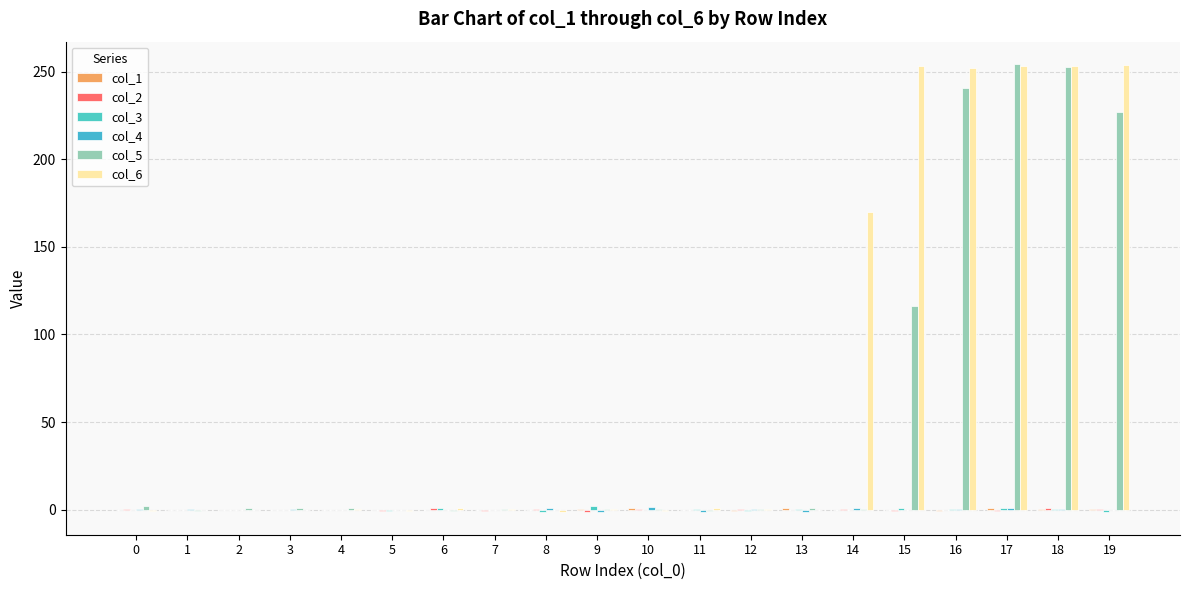

What value does the col_2 series have at 19?

0.1